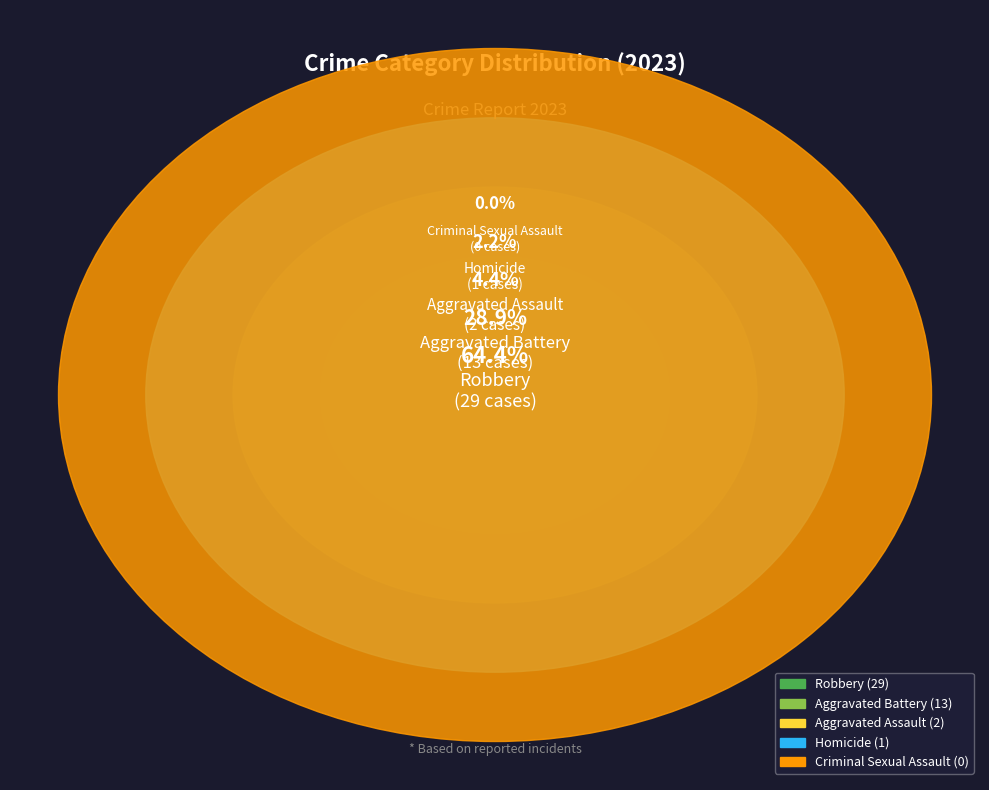

Which category has the smallest portion of the pie?

Criminal Sexual Assault